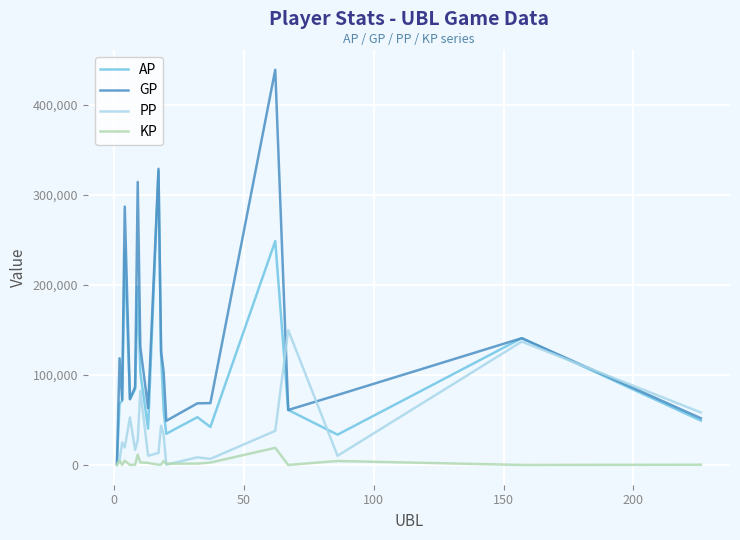

What is the highest value of the KP series?

19010.8